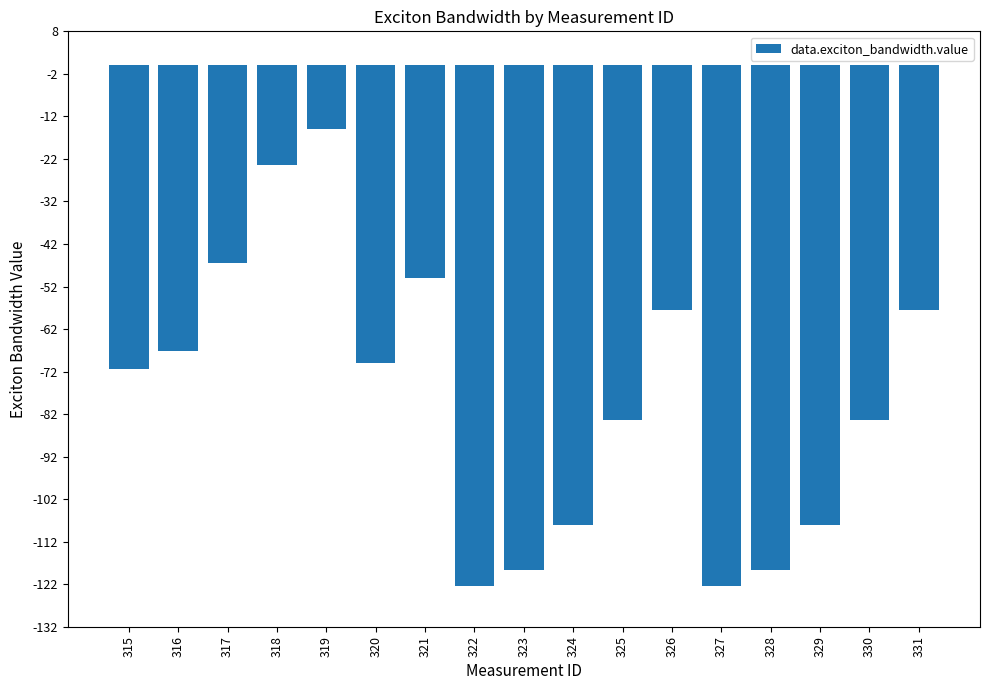

How many distinct data groups are displayed?

1